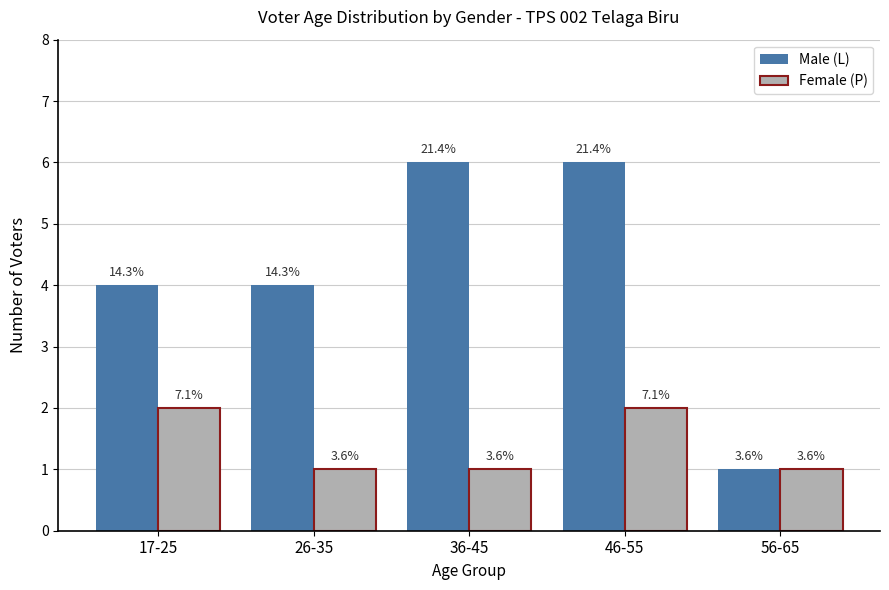

Between 46-55 and 17-25, which is larger?

46-55